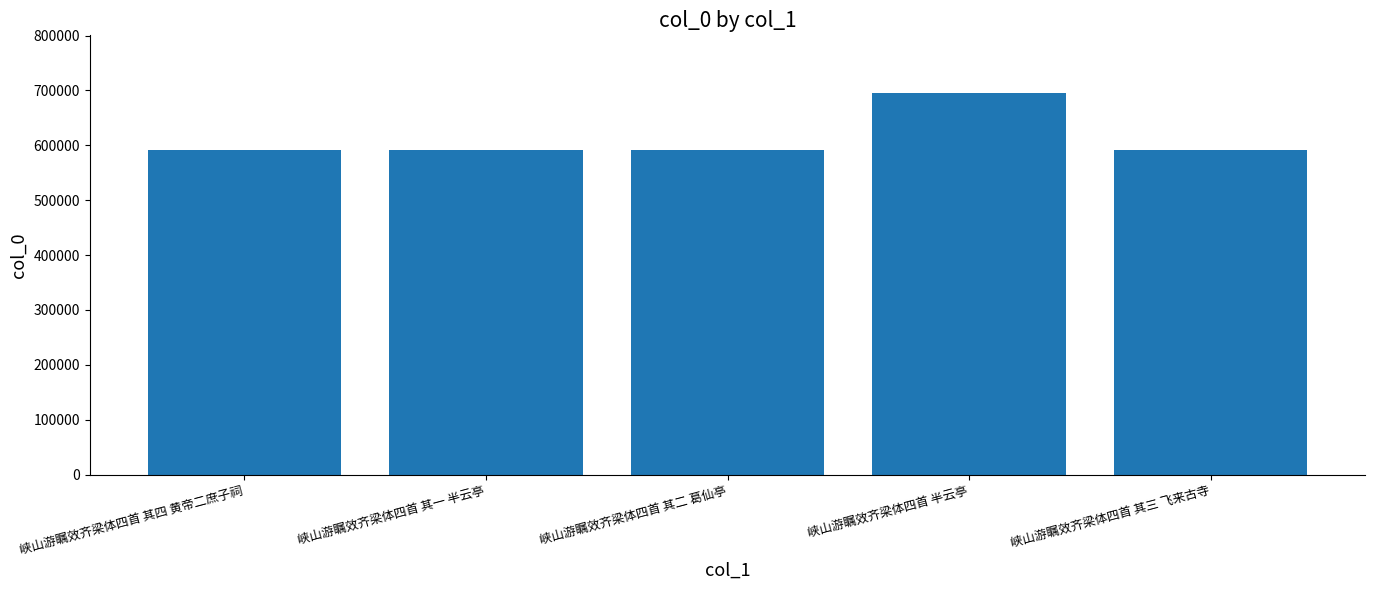

What is the ratio of the value at 峡山游瞩效齐梁体四首 半云亭 to the value at 峡山游瞩效齐梁体四首 其一 半云亭?

1.2